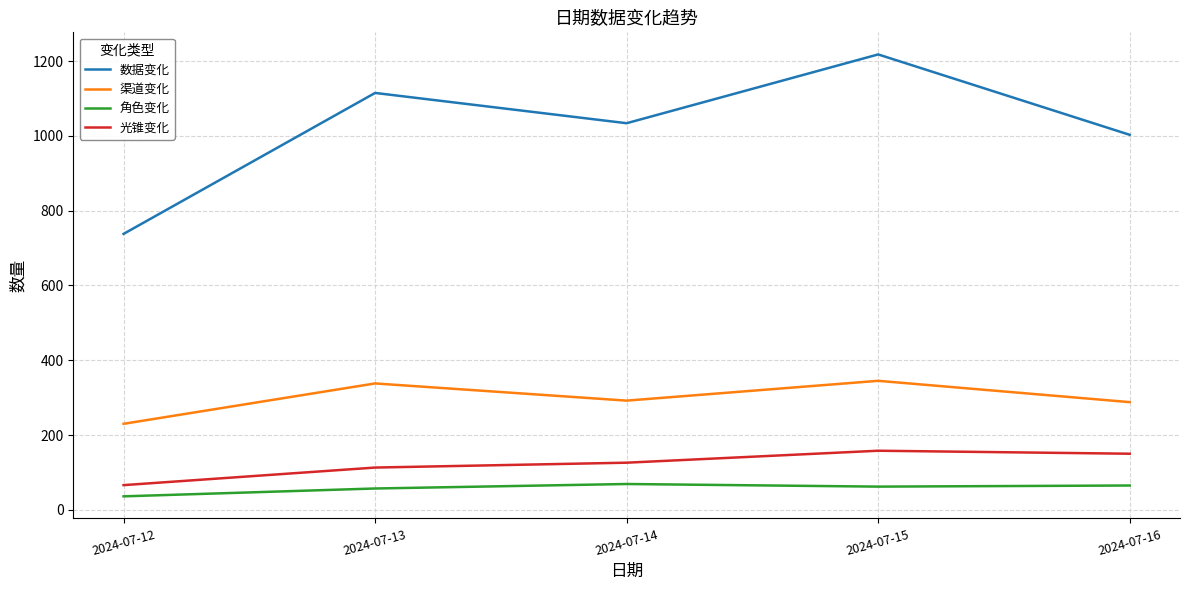

What is the approximate value of 光锥变化 at 2024-07-15, to the nearest 5?

160